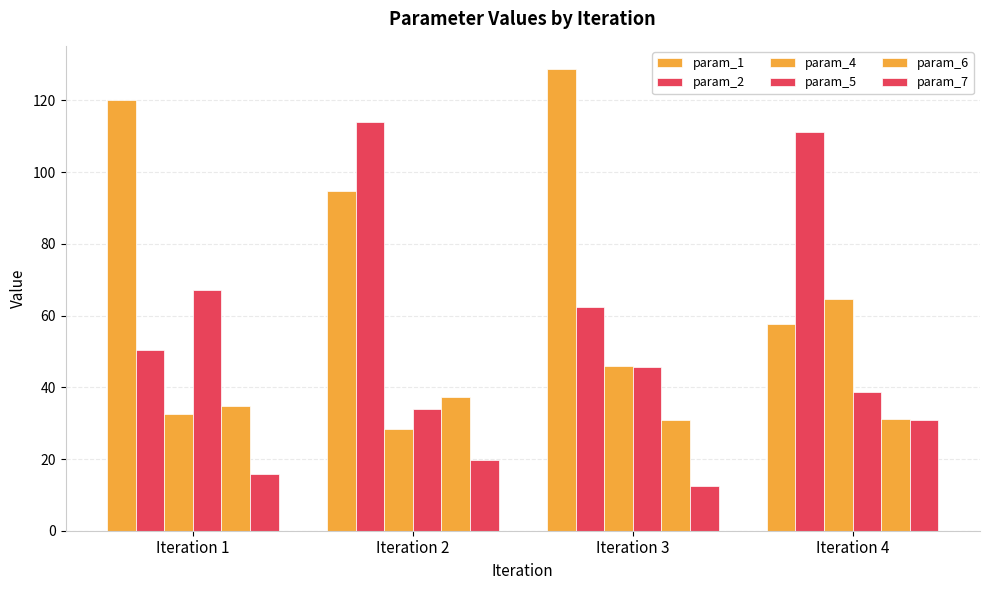

True or false: param_1 has a value of 94.7 at Iteration 2.

True